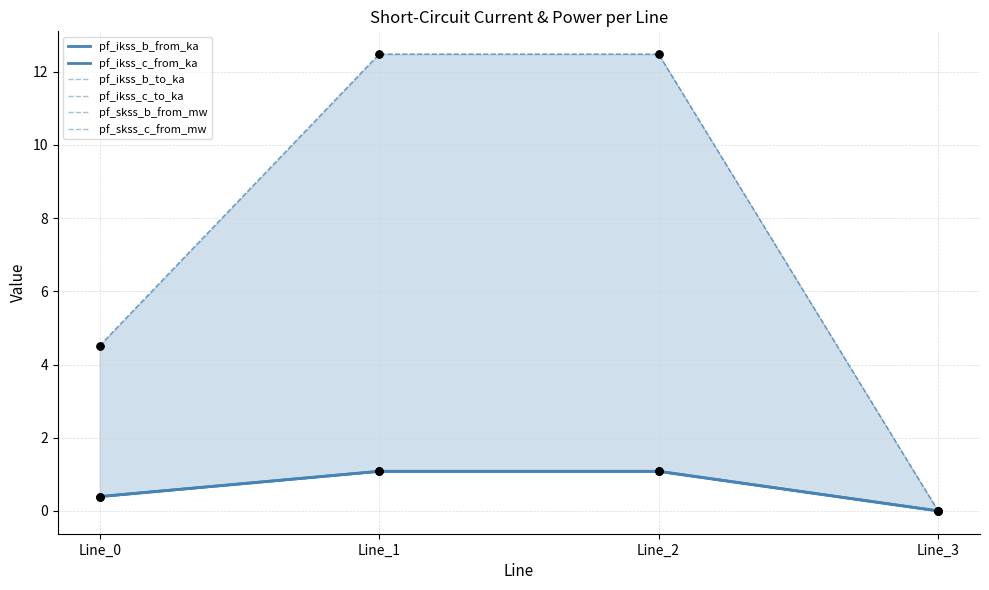

Is the value of pf_ikss_b_from_ka at Line_3 greater than the value of pf_ikss_c_to_ka at Line_1?

No